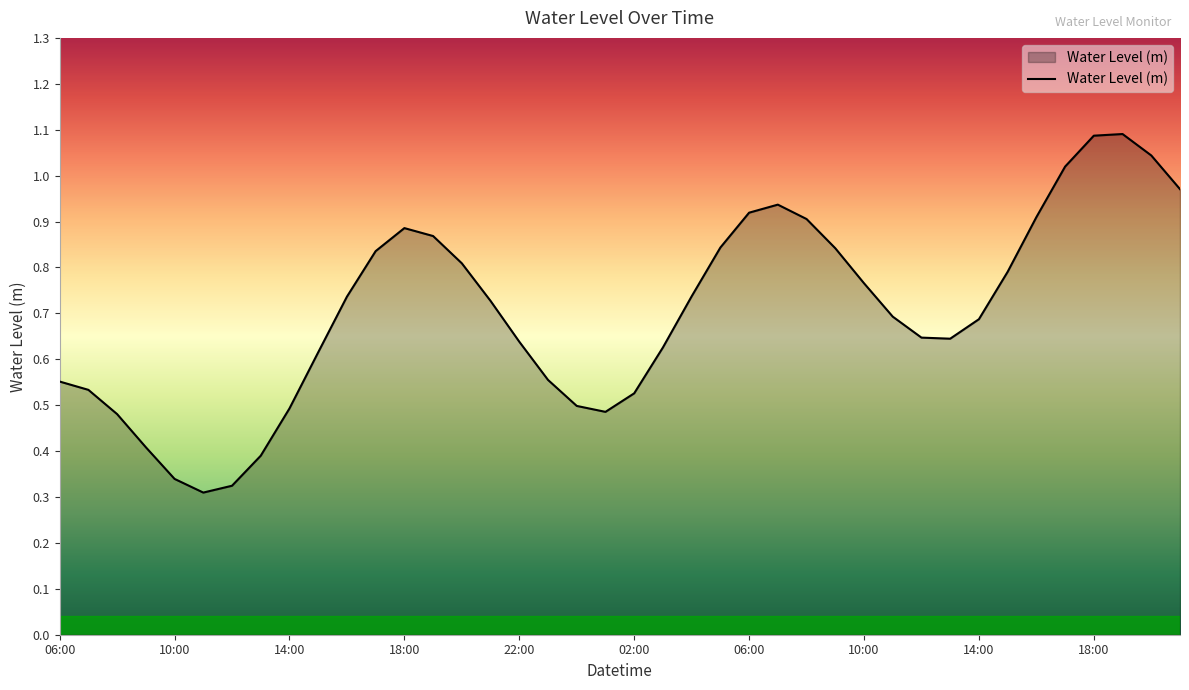

Rank the categories by value from lowest to highest.

11:00, 12:00, 10:00, 13:00, 09:00, 08:00, 01:00, 14:00, 00:00, 02:00, 07:00, 06:00, 23:00, 15:00, 03:00, 22:00, 13:00, 12:00, 14:00, 11:00, 21:00, 16:00, 04:00, 10:00, 15:00, 20:00, 17:00, 09:00, 05:00, 19:00, 18:00, 08:00, 16:00, 06:00, 07:00, 21:00, 17:00, 20:00, 18:00, 19:00